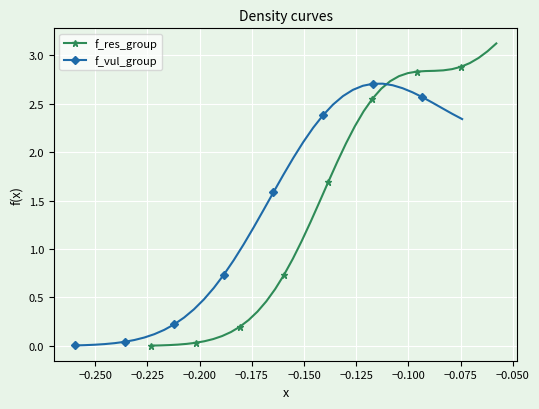

What are all the series names shown in the legend?

f_res_group, f_vul_group